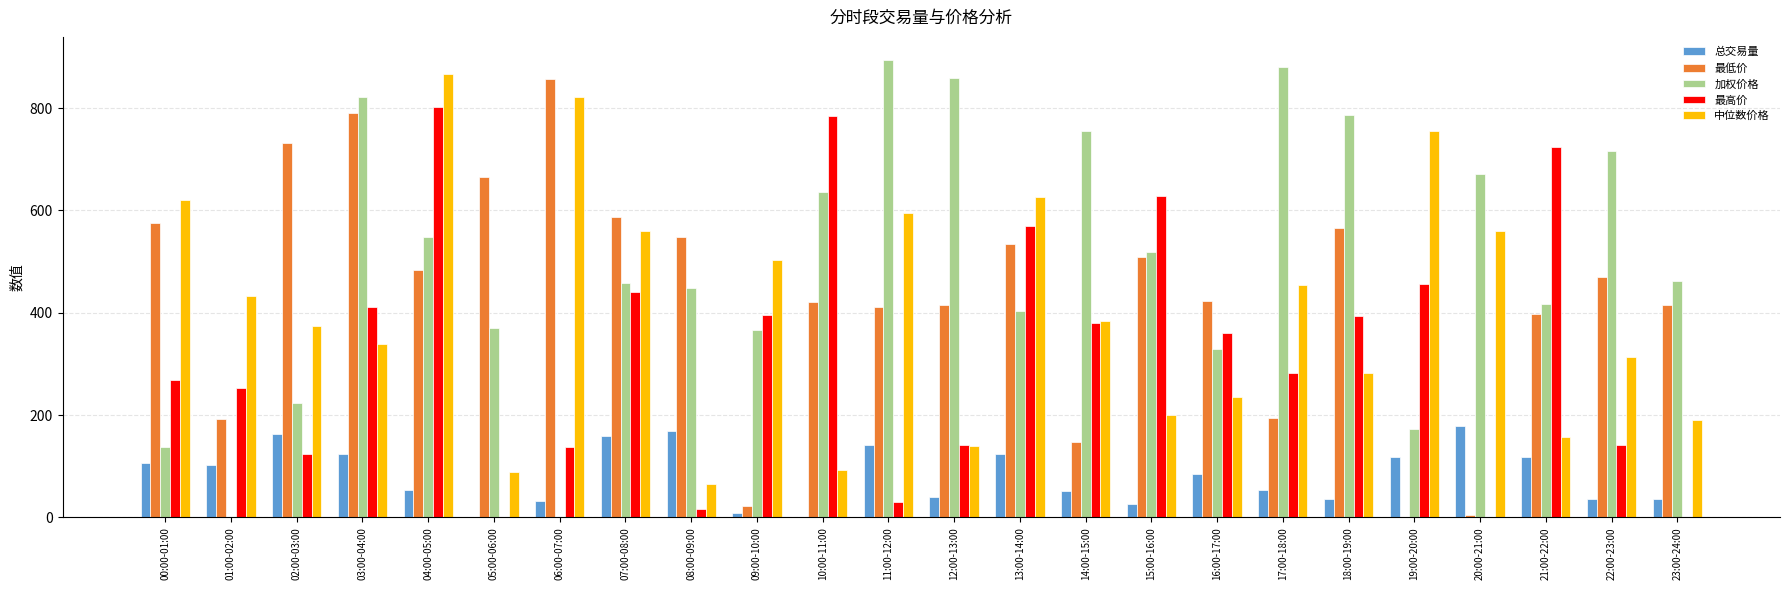

Is it true that 中位数价格 equals 765.8 at 20:00-21:00?

False